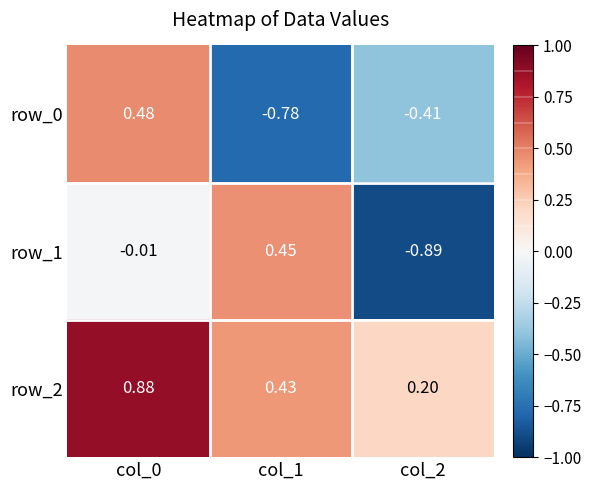

Between col_0 and col_2, which series saw the biggest shift?

row_0